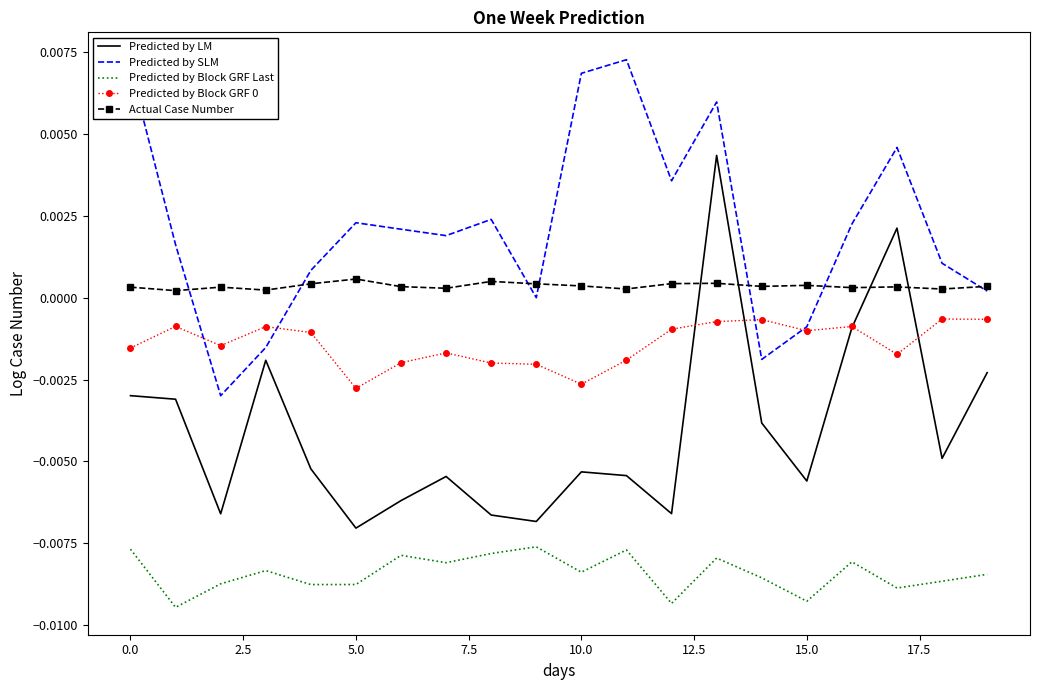

Which series has the widest spread of values?

Predicted by LM